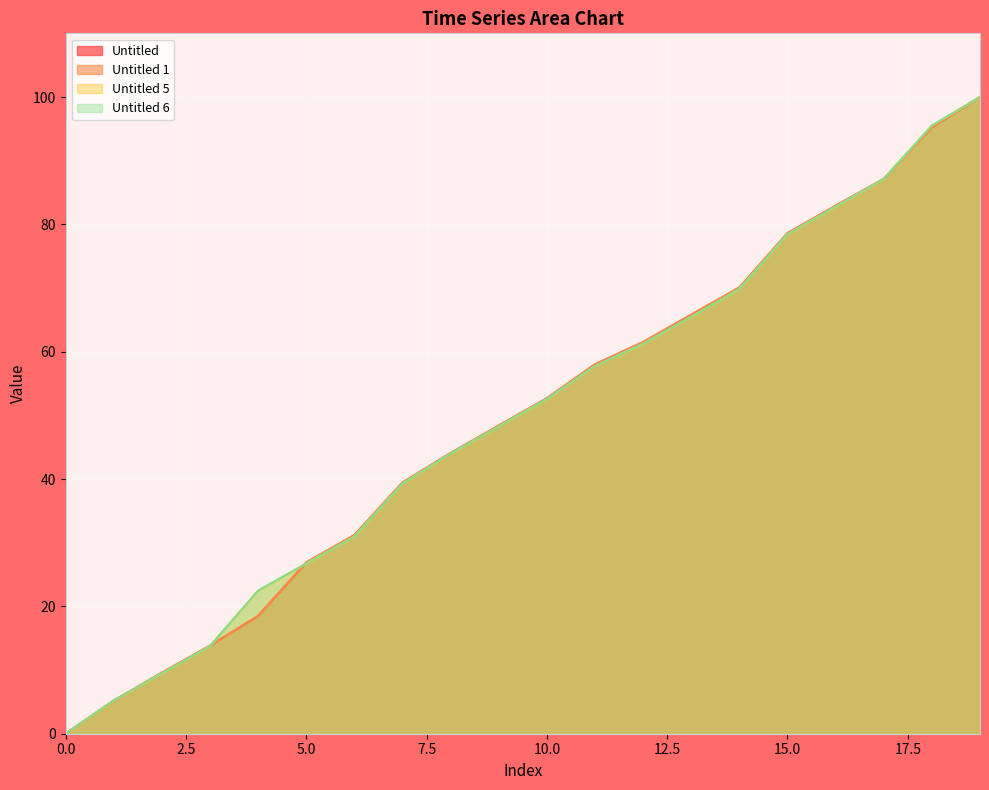

Between 3 and 7, which is larger?

7